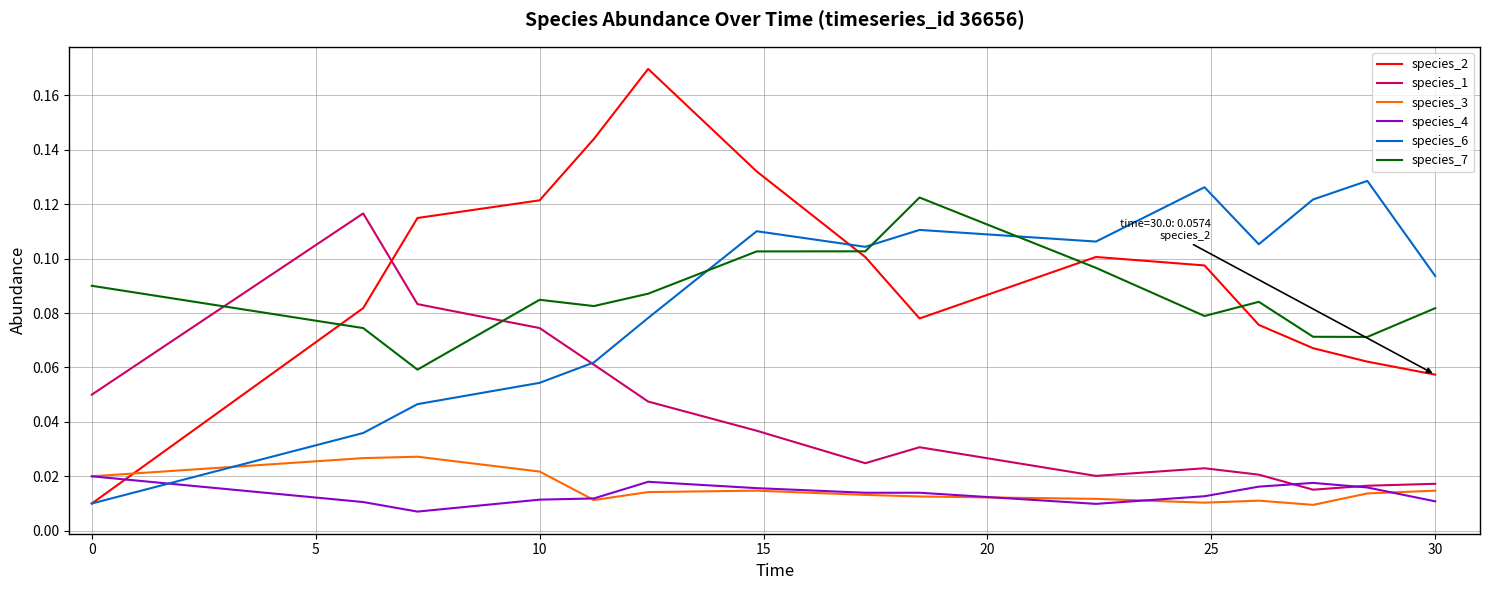

Does the chart display data point markers on the line(s)?

No